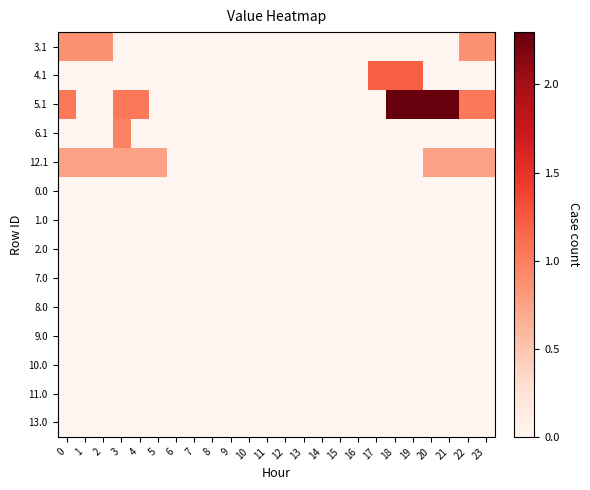

Reading right to left, what are all the values shown in this chart?

3.1: 23=0.9	22=0.9	21=0.0	20=0.0	19=0.0	18=0.0	17=0.0	16=0.0	15=0.0	14=0.0	13=0.0	12=0.0	11=0.0	10=0.0	9=0.0	8=0.0	7=0.0	6=0.0	5=0.0	4=0.0	3=0.0	2=0.9	1=0.9	0=0.9
4.1: 23=0.0	22=0.0	21=0.0	20=0.0	19=1.2	18=1.2	17=1.2	16=0.0	15=0.0	14=0.0	13=0.0	12=0.0	11=0.0	10=0.0	9=0.0	8=0.0	7=0.0	6=0.0	5=0.0	4=0.0	3=0.0	2=0.0	1=0.0	0=0.0
5.1: 23=1.0	22=1.0	21=2.3	20=2.3	19=2.3	18=2.3	17=0.0	16=0.0	15=0.0	14=0.0	13=0.0	12=0.0	11=0.0	10=0.0	9=0.0	8=0.0	7=0.0	6=0.0	5=0.0	4=1.0	3=1.0	2=0.0	1=0.0	0=1.0
6.1: 23=0.0	22=0.0	21=0.0	20=0.0	19=0.0	18=0.0	17=0.0	16=0.0	15=0.0	14=0.0	13=0.0	12=0.0	11=0.0	10=0.0	9=0.0	8=0.0	7=0.0	6=0.0	5=0.0	4=0.0	3=1.0	2=0.0	1=0.0	0=0.0
12.1: 23=0.7	22=0.7	21=0.7	20=0.7	19=0.0	18=0.0	17=0.0	16=0.0	15=0.0	14=0.0	13=0.0	12=0.0	11=0.0	10=0.0	9=0.0	8=0.0	7=0.0	6=0.0	5=0.7	4=0.7	3=0.7	2=0.7	1=0.7	0=0.7
0.0: 23=0.0	22=0.0	21=0.0	20=0.0	19=0.0	18=0.0	17=0.0	16=0.0	15=0.0	14=0.0	13=0.0	12=0.0	11=0.0	10=0.0	9=0.0	8=0.0	7=0.0	6=0.0	5=0.0	4=0.0	3=0.0	2=0.0	1=0.0	0=0.0
1.0: 23=0.0	22=0.0	21=0.0	20=0.0	19=0.0	18=0.0	17=0.0	16=0.0	15=0.0	14=0.0	13=0.0	12=0.0	11=0.0	10=0.0	9=0.0	8=0.0	7=0.0	6=0.0	5=0.0	4=0.0	3=0.0	2=0.0	1=0.0	0=0.0
2.0: 23=0.0	22=0.0	21=0.0	20=0.0	19=0.0	18=0.0	17=0.0	16=0.0	15=0.0	14=0.0	13=0.0	12=0.0	11=0.0	10=0.0	9=0.0	8=0.0	7=0.0	6=0.0	5=0.0	4=0.0	3=0.0	2=0.0	1=0.0	0=0.0
7.0: 23=0.0	22=0.0	21=0.0	20=0.0	19=0.0	18=0.0	17=0.0	16=0.0	15=0.0	14=0.0	13=0.0	12=0.0	11=0.0	10=0.0	9=0.0	8=0.0	7=0.0	6=0.0	5=0.0	4=0.0	3=0.0	2=0.0	1=0.0	0=0.0
8.0: 23=0.0	22=0.0	21=0.0	20=0.0	19=0.0	18=0.0	17=0.0	16=0.0	15=0.0	14=0.0	13=0.0	12=0.0	11=0.0	10=0.0	9=0.0	8=0.0	7=0.0	6=0.0	5=0.0	4=0.0	3=0.0	2=0.0	1=0.0	0=0.0
9.0: 23=0.0	22=0.0	21=0.0	20=0.0	19=0.0	18=0.0	17=0.0	16=0.0	15=0.0	14=0.0	13=0.0	12=0.0	11=0.0	10=0.0	9=0.0	8=0.0	7=0.0	6=0.0	5=0.0	4=0.0	3=0.0	2=0.0	1=0.0	0=0.0
10.0: 23=0.0	22=0.0	21=0.0	20=0.0	19=0.0	18=0.0	17=0.0	16=0.0	15=0.0	14=0.0	13=0.0	12=0.0	11=0.0	10=0.0	9=0.0	8=0.0	7=0.0	6=0.0	5=0.0	4=0.0	3=0.0	2=0.0	1=0.0	0=0.0
11.0: 23=0.0	22=0.0	21=0.0	20=0.0	19=0.0	18=0.0	17=0.0	16=0.0	15=0.0	14=0.0	13=0.0	12=0.0	11=0.0	10=0.0	9=0.0	8=0.0	7=0.0	6=0.0	5=0.0	4=0.0	3=0.0	2=0.0	1=0.0	0=0.0
13.0: 23=0.0	22=0.0	21=0.0	20=0.0	19=0.0	18=0.0	17=0.0	16=0.0	15=0.0	14=0.0	13=0.0	12=0.0	11=0.0	10=0.0	9=0.0	8=0.0	7=0.0	6=0.0	5=0.0	4=0.0	3=0.0	2=0.0	1=0.0	0=0.0